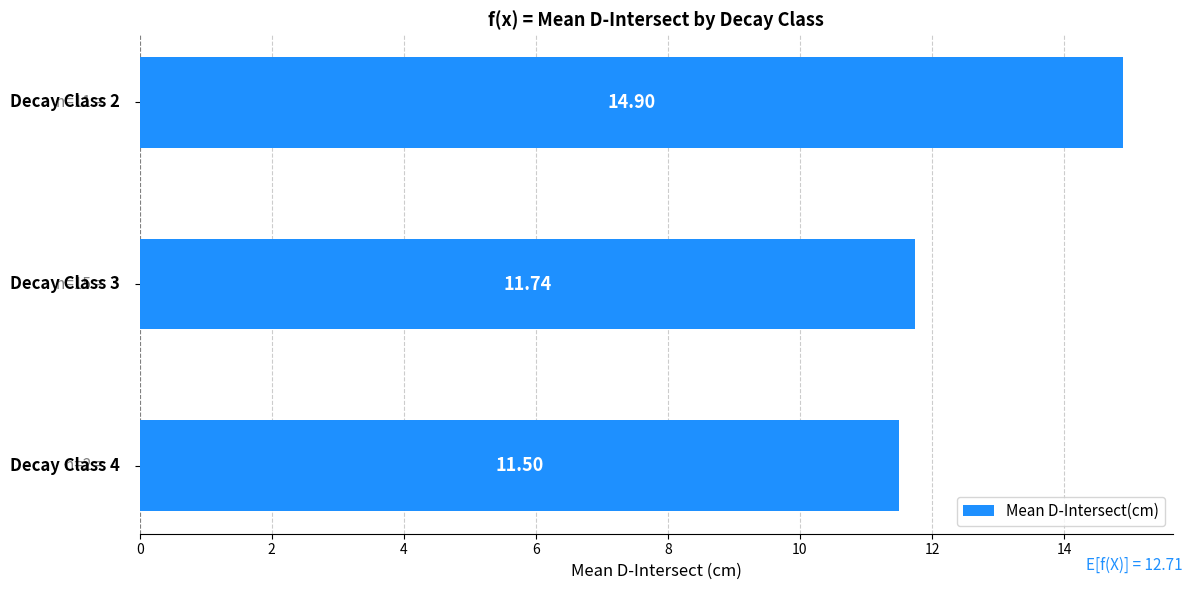

What is the smallest value displayed?

11.5